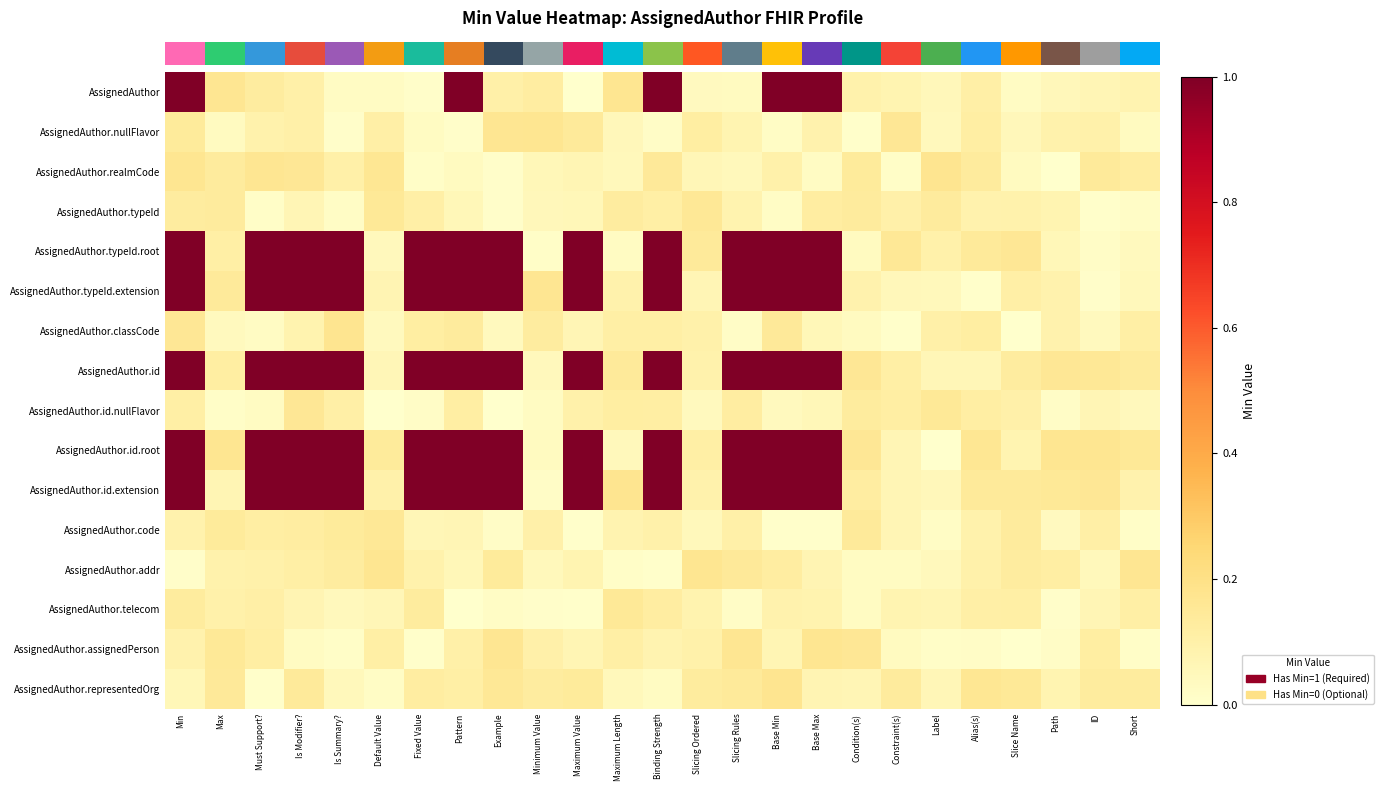

Reading left to right, extract all data points from this chart.

row_0: 1.0	0.2	0.1	0.1	0.0	0.0	0.0	1.0	0.1	0.1	0.0	0.2	1.0	0.0	0.0	1.0	1.0	0.1	0.1	0.1	0.1	0.0	0.1	0.1	0.1
row_1: 0.1	0.0	0.1	0.1	0.0	0.1	0.0	0.0	0.2	0.2	0.1	0.1	0.0	0.1	0.1	0.0	0.1	0.0	0.2	0.0	0.1	0.1	0.1	0.1	0.0
row_2: 0.2	0.1	0.2	0.2	0.1	0.2	0.0	0.0	0.0	0.1	0.1	0.0	0.1	0.1	0.0	0.1	0.0	0.1	0.0	0.2	0.1	0.0	0.0	0.1	0.1
row_3: 0.1	0.1	0.0	0.1	0.0	0.2	0.1	0.1	0.0	0.1	0.1	0.1	0.1	0.2	0.1	0.0	0.1	0.1	0.1	0.1	0.1	0.1	0.1	0.0	0.0
row_4: 1.0	0.1	1.0	1.0	1.0	0.0	1.0	1.0	1.0	0.0	1.0	0.0	1.0	0.1	1.0	1.0	1.0	0.0	0.2	0.1	0.1	0.2	0.1	0.0	0.0
row_5: 1.0	0.1	1.0	1.0	1.0	0.1	1.0	1.0	1.0	0.2	1.0	0.1	1.0	0.1	1.0	1.0	1.0	0.1	0.1	0.0	0.0	0.1	0.1	0.0	0.0
row_6: 0.2	0.0	0.0	0.1	0.2	0.0	0.1	0.1	0.0	0.1	0.1	0.1	0.1	0.1	0.0	0.1	0.1	0.0	0.0	0.1	0.1	0.0	0.1	0.0	0.1
row_7: 1.0	0.1	1.0	1.0	1.0	0.1	1.0	1.0	1.0	0.0	1.0	0.1	1.0	0.1	1.0	1.0	1.0	0.2	0.1	0.1	0.1	0.1	0.2	0.2	0.1
row_8: 0.1	0.0	0.0	0.2	0.1	0.0	0.0	0.1	0.0	0.0	0.1	0.1	0.1	0.0	0.1	0.0	0.1	0.1	0.1	0.1	0.1	0.1	0.0	0.1	0.0
row_9: 1.0	0.2	1.0	1.0	1.0	0.1	1.0	1.0	1.0	0.0	1.0	0.0	1.0	0.1	1.0	1.0	1.0	0.2	0.1	0.0	0.2	0.1	0.2	0.2	0.1
row_10: 1.0	0.1	1.0	1.0	1.0	0.1	1.0	1.0	1.0	0.0	1.0	0.2	1.0	0.1	1.0	1.0	1.0	0.1	0.1	0.1	0.1	0.1	0.2	0.2	0.1
row_11: 0.1	0.1	0.1	0.1	0.1	0.2	0.1	0.1	0.0	0.1	0.0	0.1	0.1	0.1	0.1	0.0	0.0	0.1	0.1	0.0	0.1	0.1	0.0	0.1	0.0
row_12: 0.0	0.1	0.1	0.1	0.1	0.2	0.1	0.1	0.1	0.0	0.1	0.0	0.0	0.2	0.1	0.1	0.1	0.0	0.0	0.0	0.1	0.1	0.1	0.0	0.2
row_13: 0.1	0.1	0.1	0.1	0.0	0.1	0.1	0.0	0.0	0.0	0.0	0.1	0.1	0.1	0.0	0.1	0.1	0.0	0.1	0.1	0.1	0.1	0.0	0.1	0.1
row_14: 0.1	0.1	0.1	0.0	0.0	0.1	0.0	0.1	0.2	0.1	0.1	0.1	0.1	0.1	0.2	0.1	0.2	0.2	0.0	0.0	0.0	0.0	0.0	0.1	0.0
row_15: 0.1	0.1	0.0	0.1	0.0	0.0	0.1	0.1	0.2	0.1	0.1	0.0	0.0	0.1	0.1	0.2	0.1	0.1	0.1	0.1	0.2	0.2	0.1	0.1	0.1